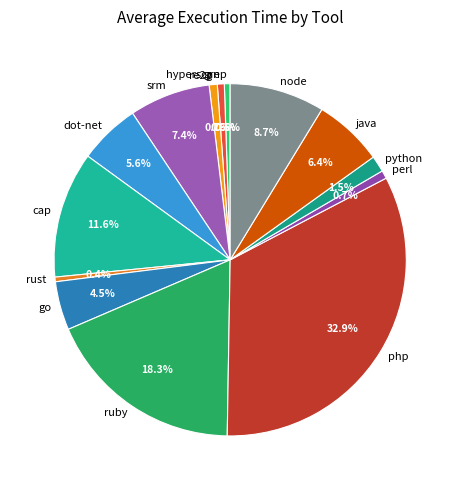

What percentage is NOT represented by java?

93.6%